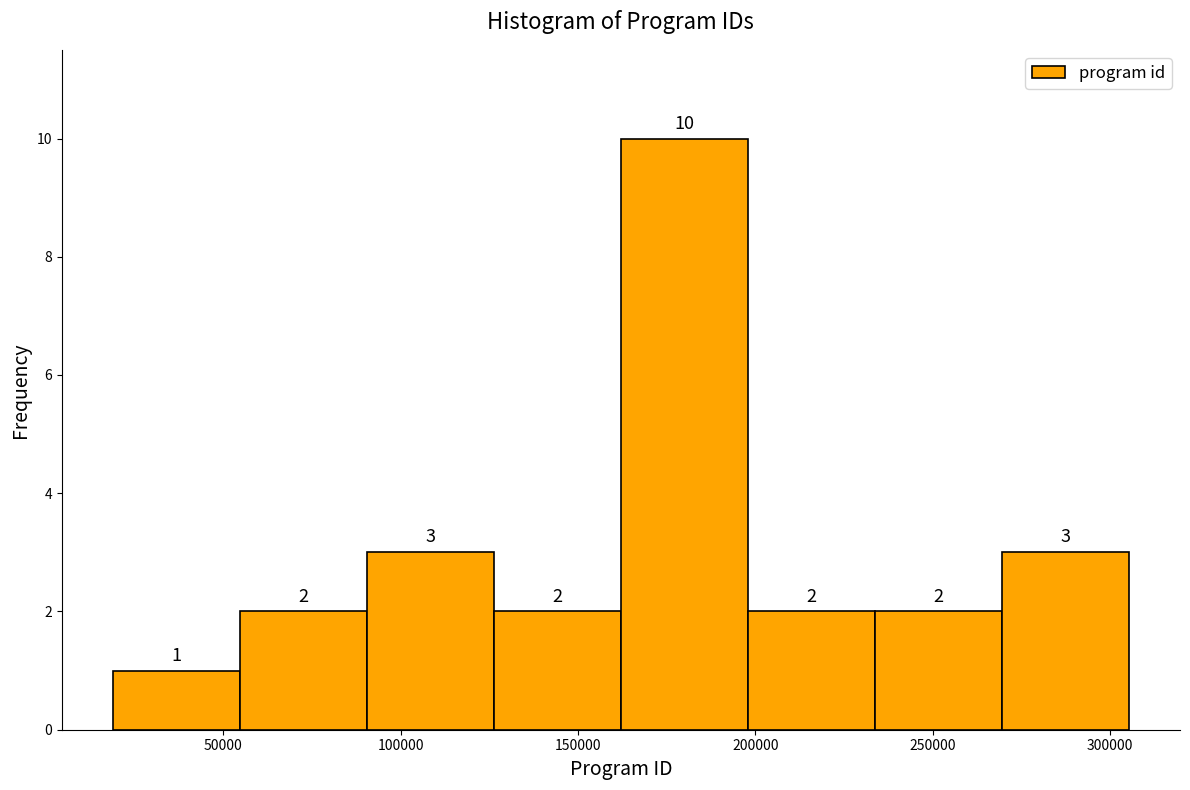

Reading left to right, list every bar in this chart as the range it spans on the x-axis followed by its height. The bar edges are not printed on the chart, so give them approximately, as read against the axis.

20000 to 55000: 1
55000 to 90000: 2
90000 to 125000: 3
125000 to 160000: 2
160000 to 200000: 10
200000 to 235000: 2
235000 to 270000: 2
270000 to 305000: 3